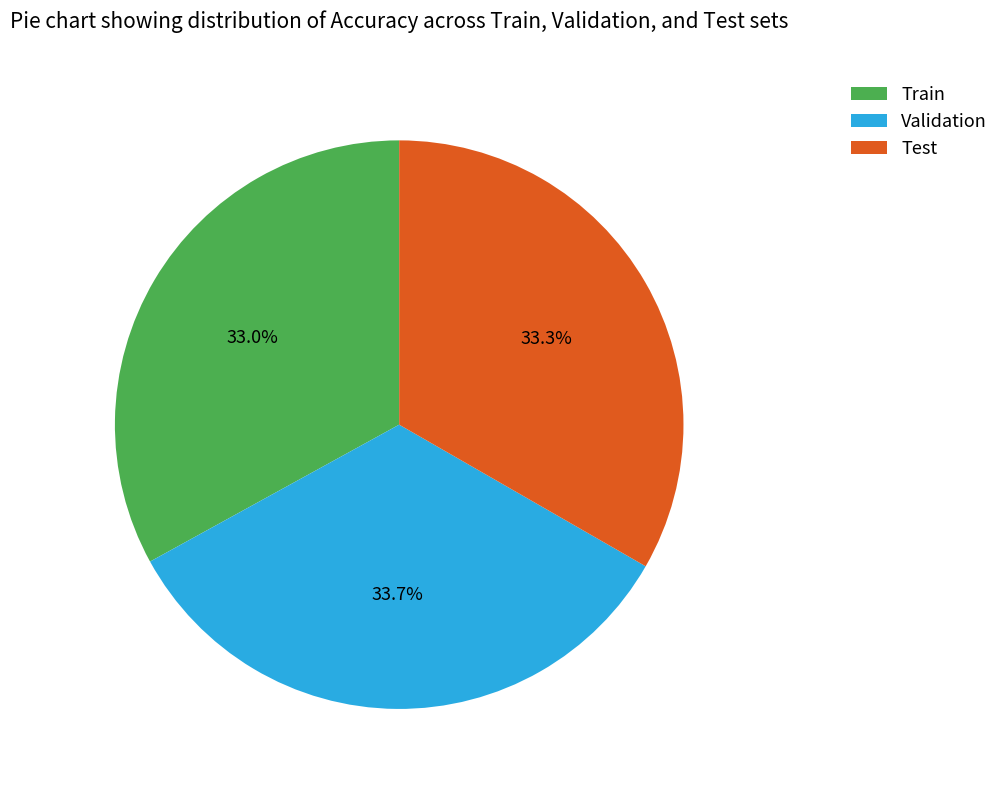

True or false: Train accounts for 39% of the total.

False